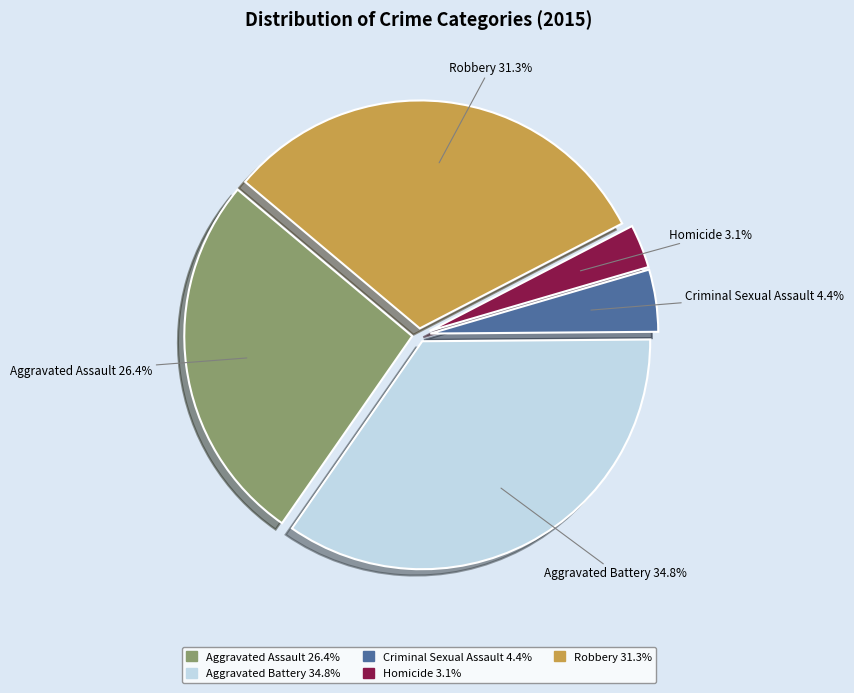

Which slice is the smallest?

Homicide